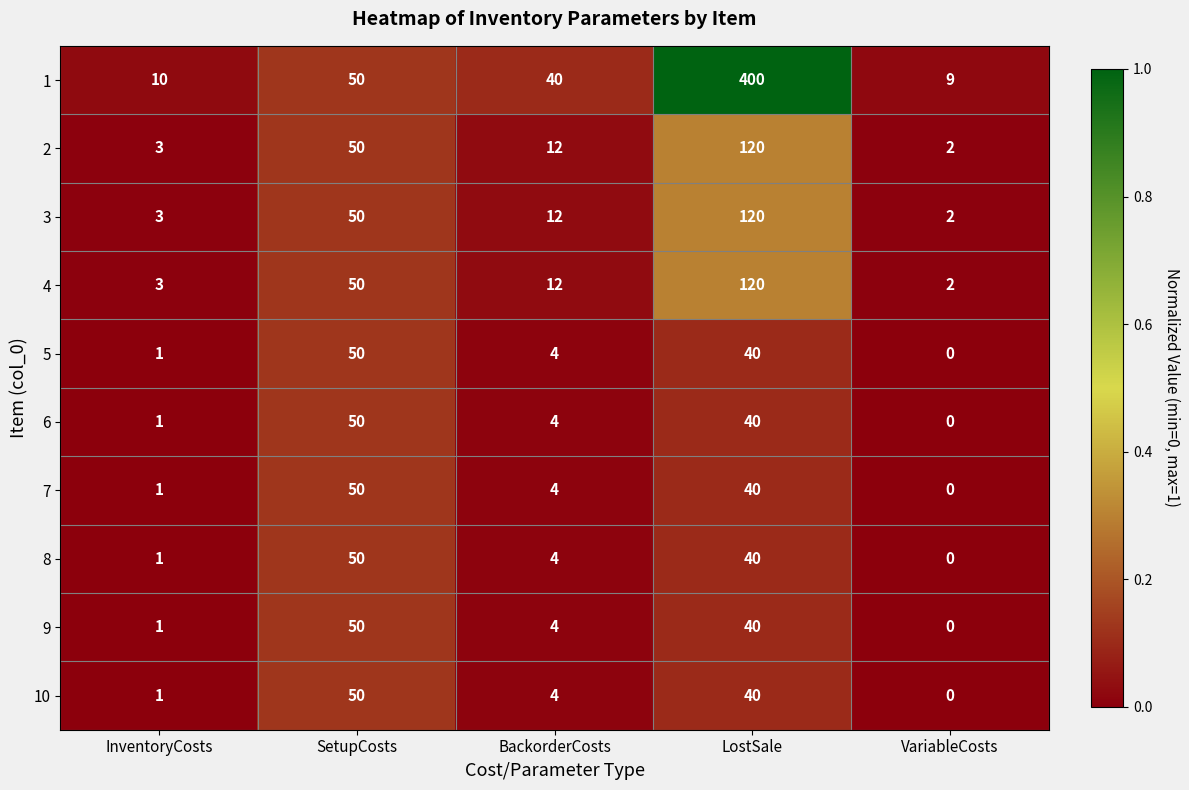

Is it true that 9 equals 4 at BackorderCosts?

True